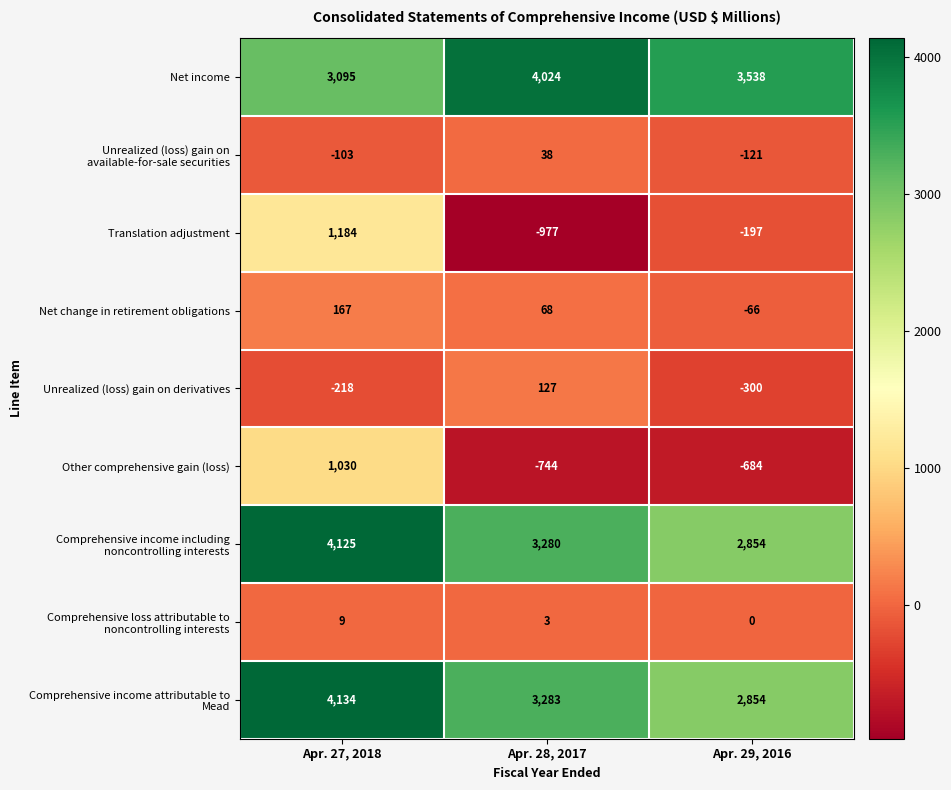

Which series has the largest range (max minus min)?

Translation adjustment